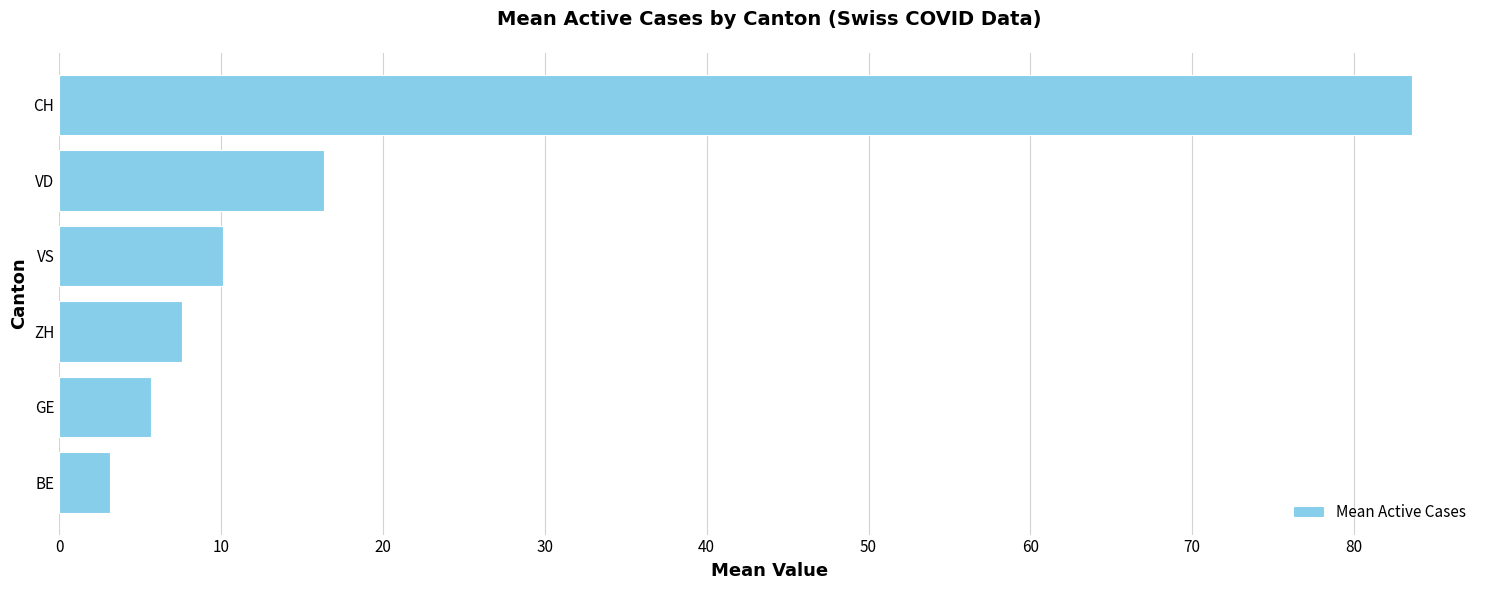

Between VS and GE, which is larger?

VS